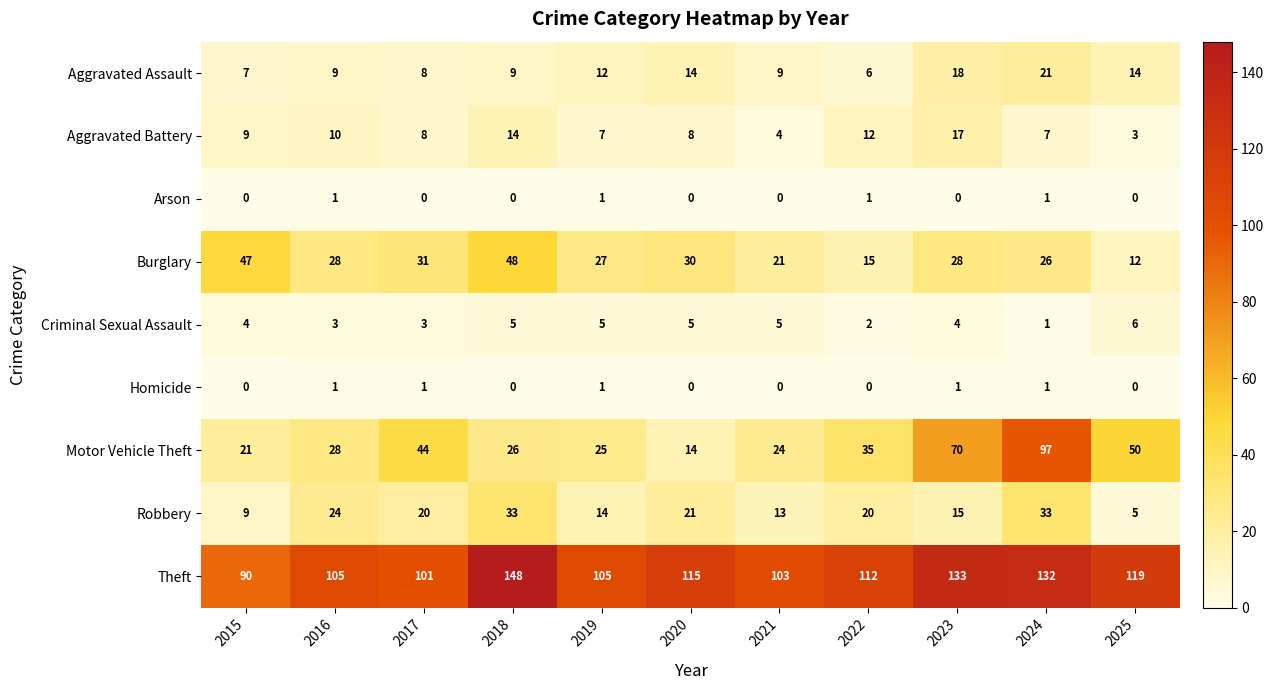

What is the greatest value displayed?

148